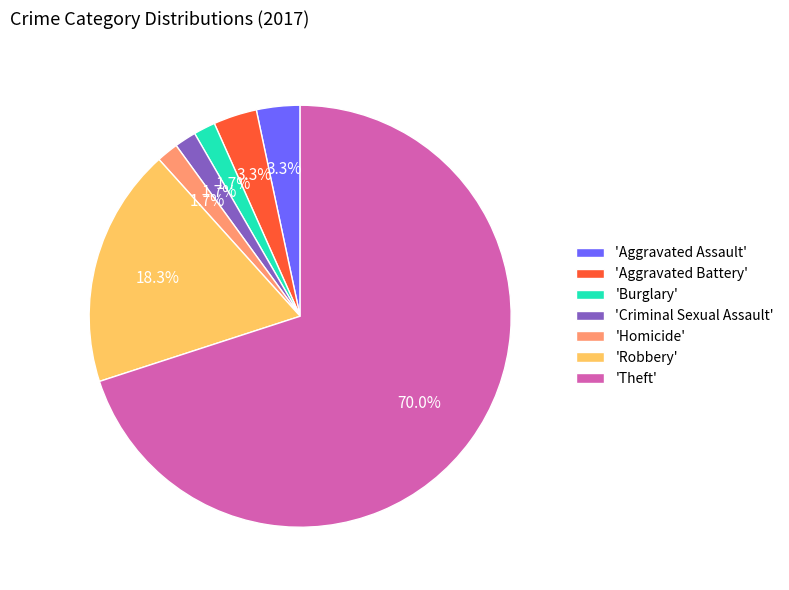

What percentage is NOT represented by 'Aggravated Assault'?

96.7%